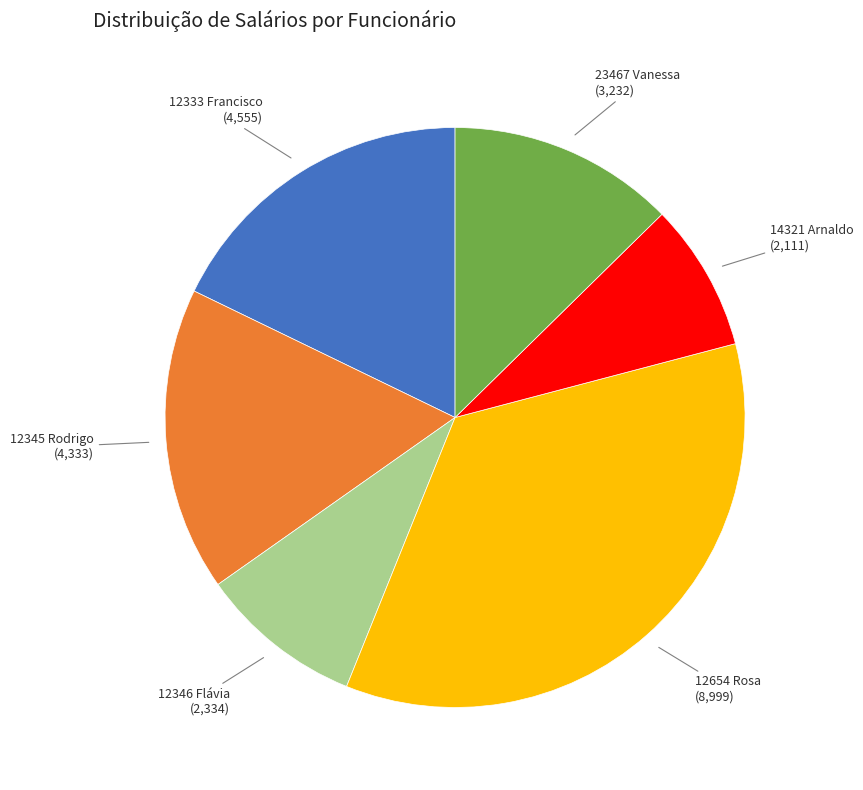

Is there a majority slice in this chart?

No